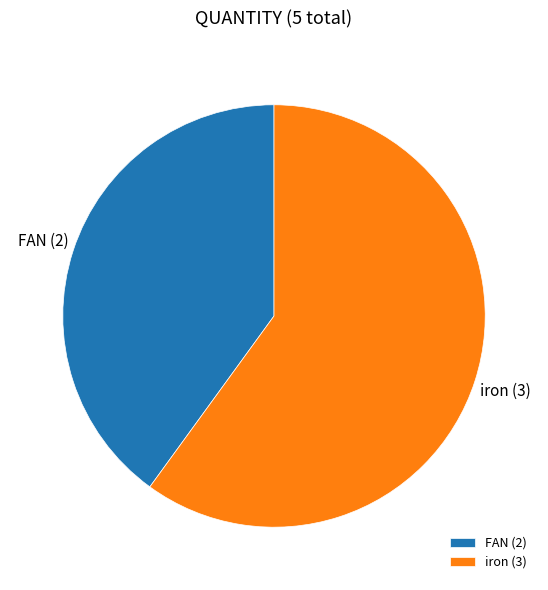

How many segments does this pie chart have?

2